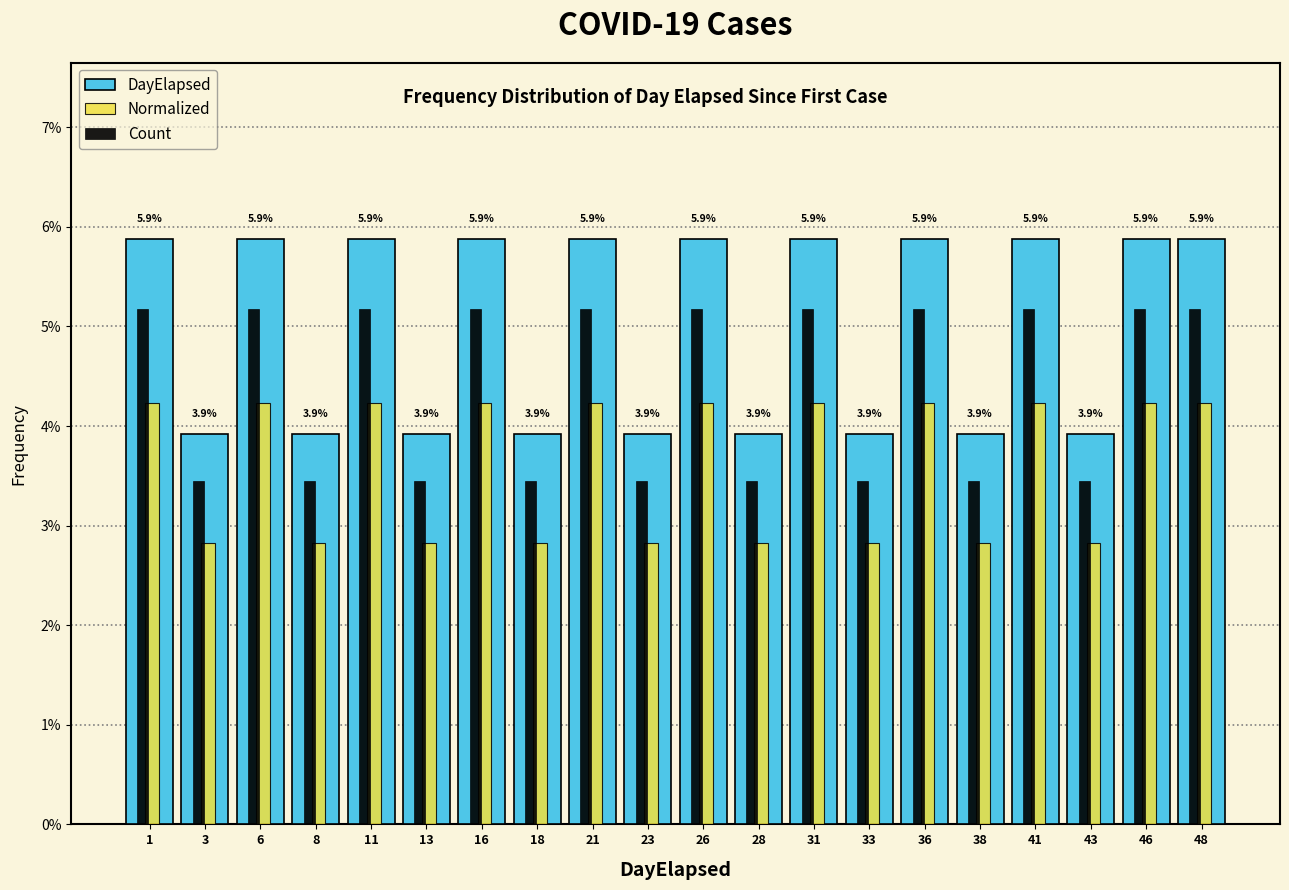

How many DayElapsed values are between 3 and 5?

9